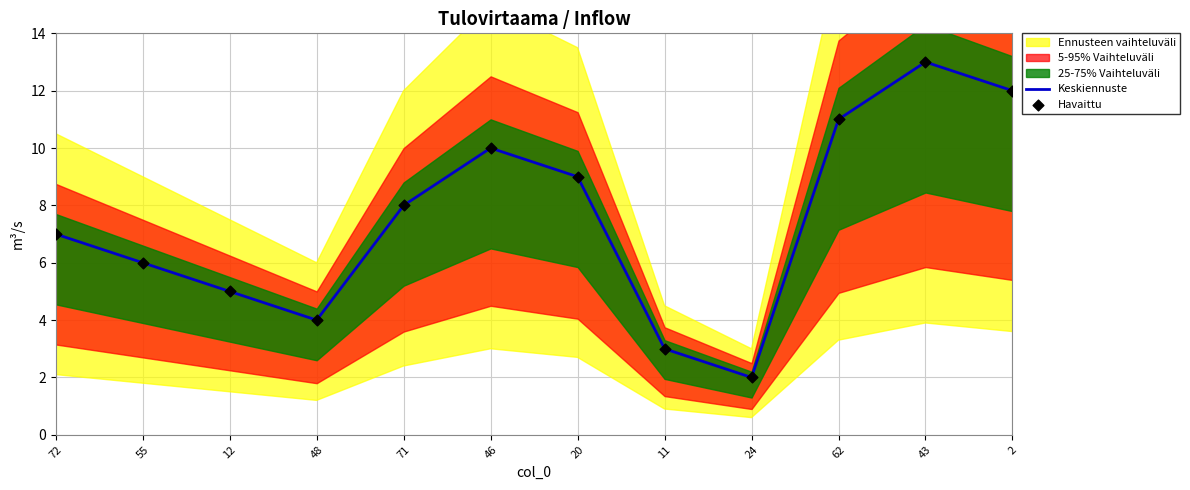

Which series contains the highest Y value?

Keskiennuste